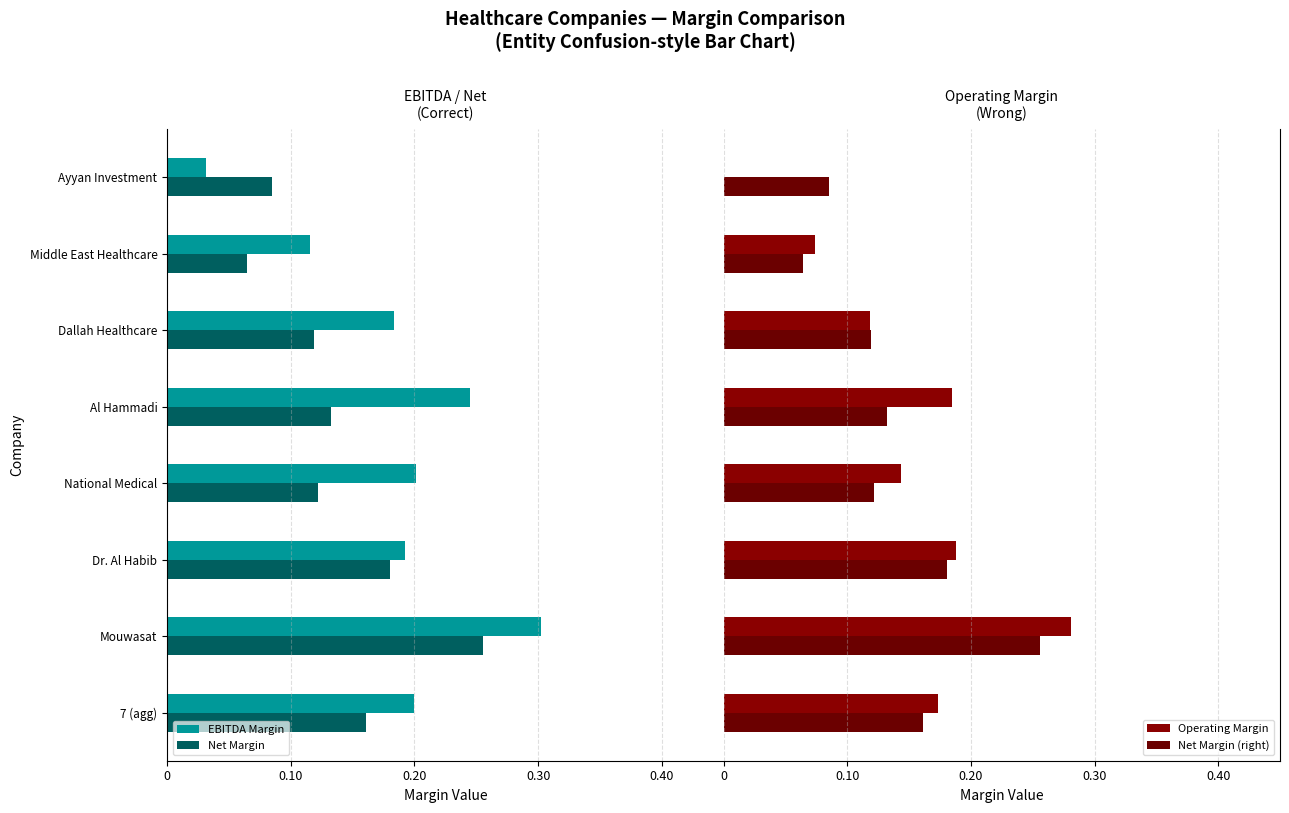

At how many categories does at least one series exceed 0?

8